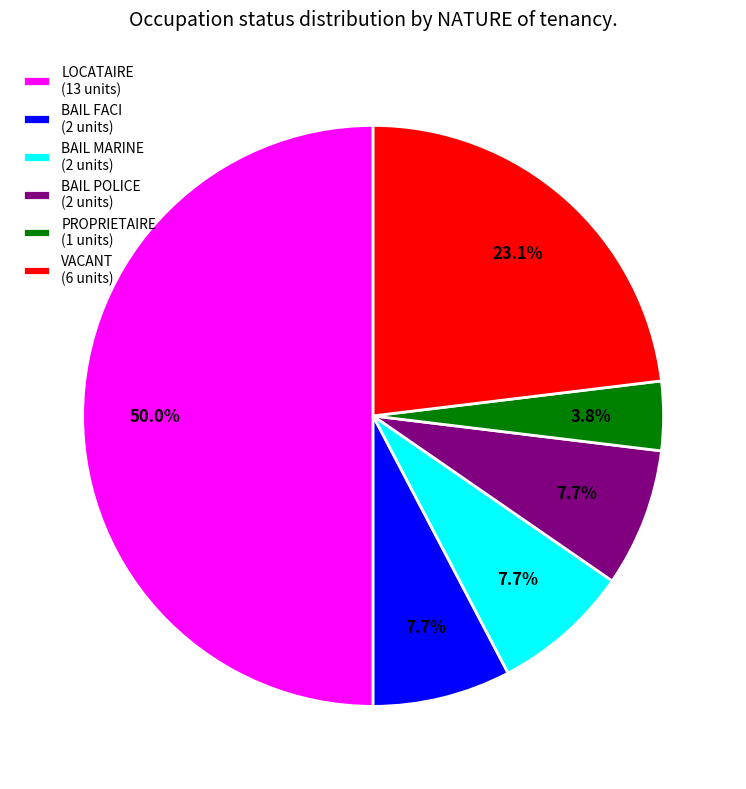

To the nearest percent, what is the difference between the largest and smallest slice percentages?

46%